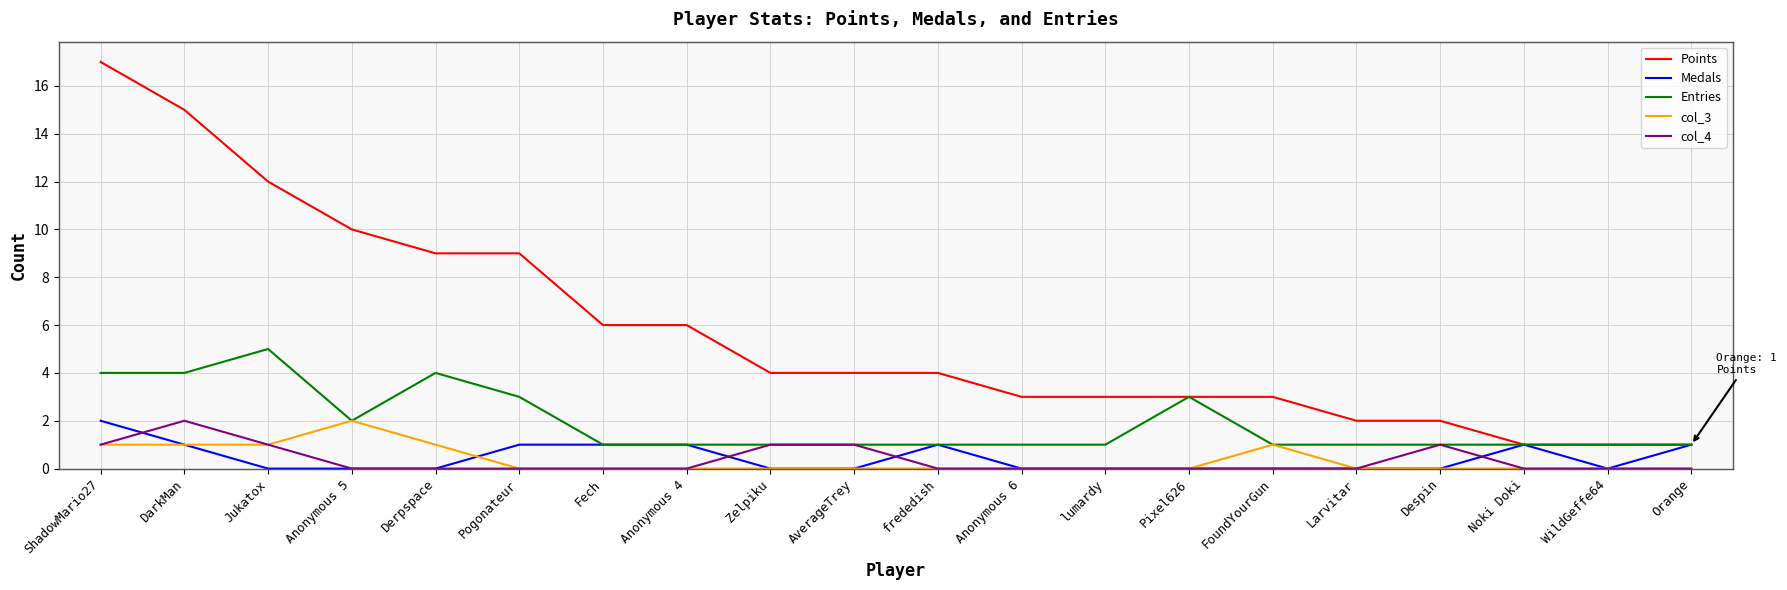

Reading left to right, extract all data points from this chart.

Points: 17	15	12	10	9	9	6	6	4	4	4	3	3	3	3	2	2	1	1	1
Medals: 2	1	0	0	0	1	1	1	0	0	1	0	0	0	0	0	0	1	0	1
Entries: 4	4	5	2	4	3	1	1	1	1	1	1	1	3	1	1	1	1	1	1
col_3: 1	1	1	2	1	0	0	0	0	0	0	0	0	0	1	0	0	0	0	0
col_4: 1	2	1	0	0	0	0	0	1	1	0	0	0	0	0	0	1	0	0	0